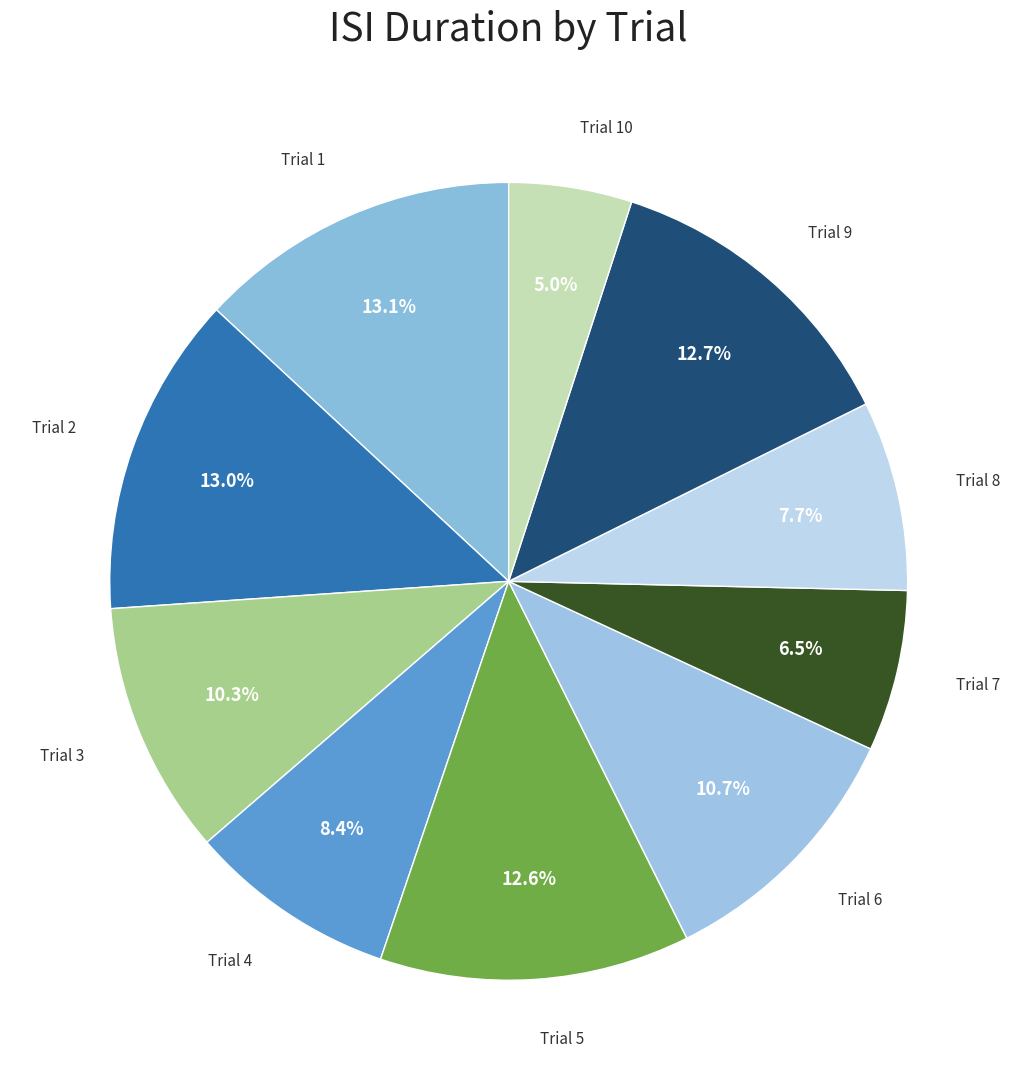

How many slices are in this pie chart?

10